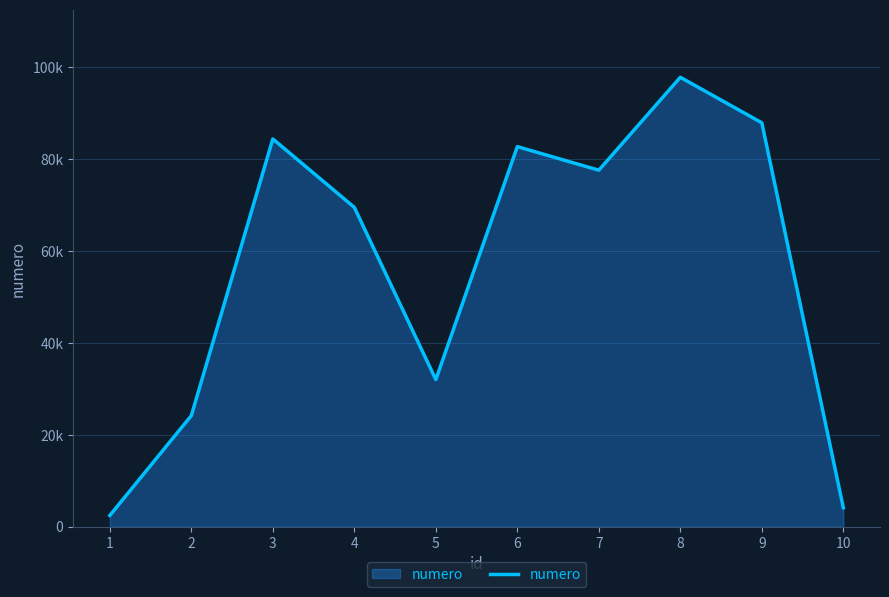

What is the difference between the values at 7 and 8?

20226